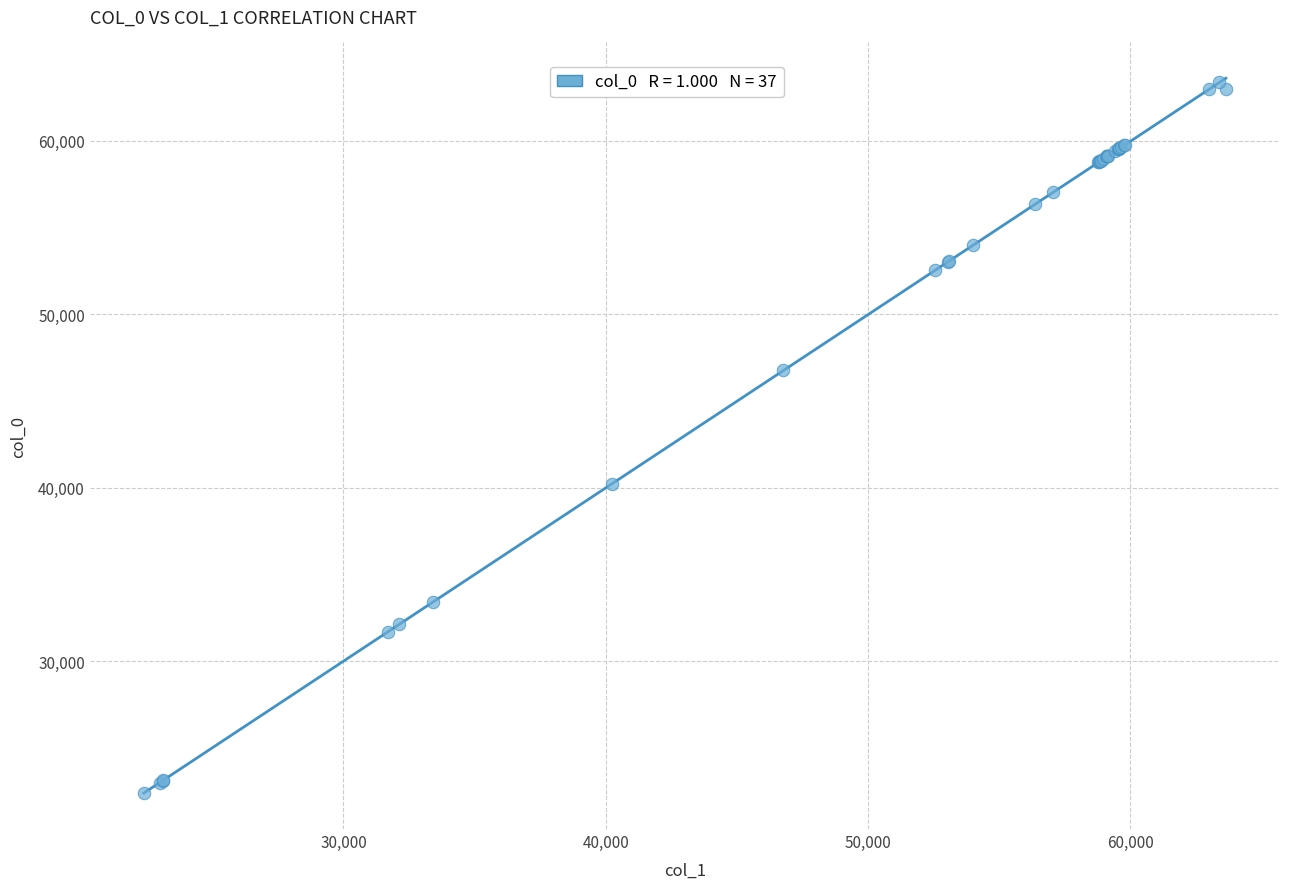

What Y value in the scatter plot is closest to 42875?

40200